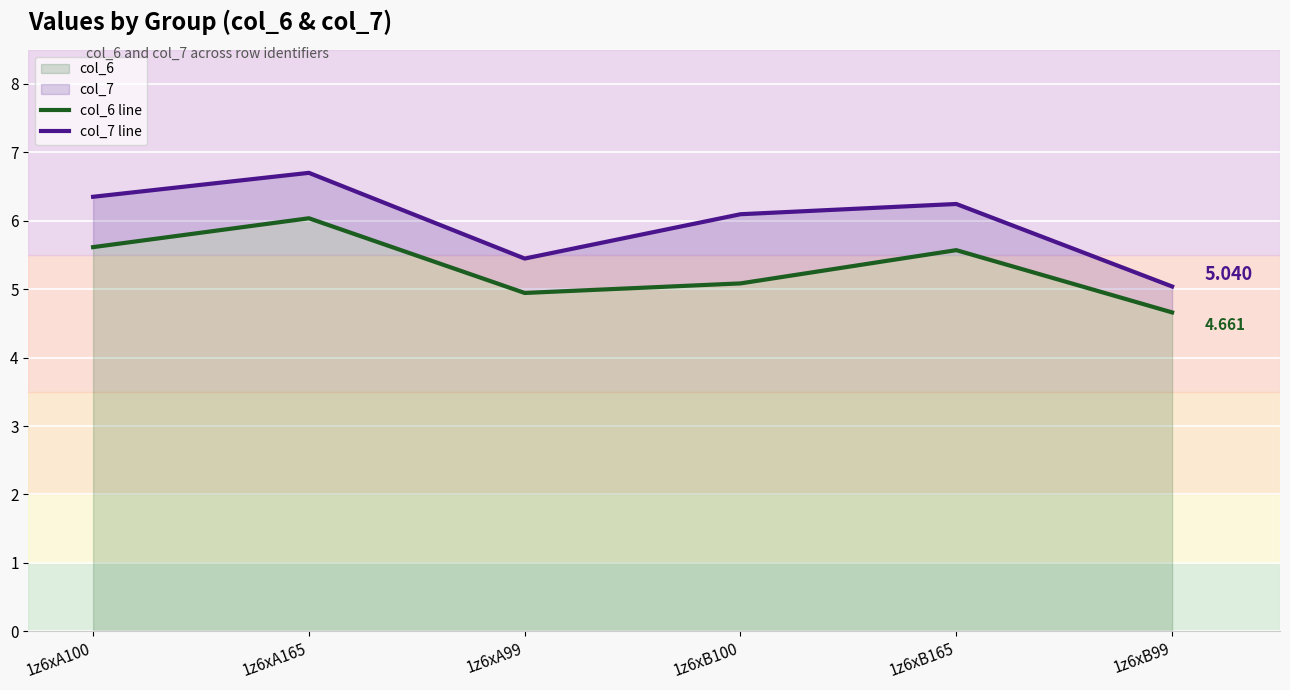

Read the col_7 line value at 1z6xB165.

6.2